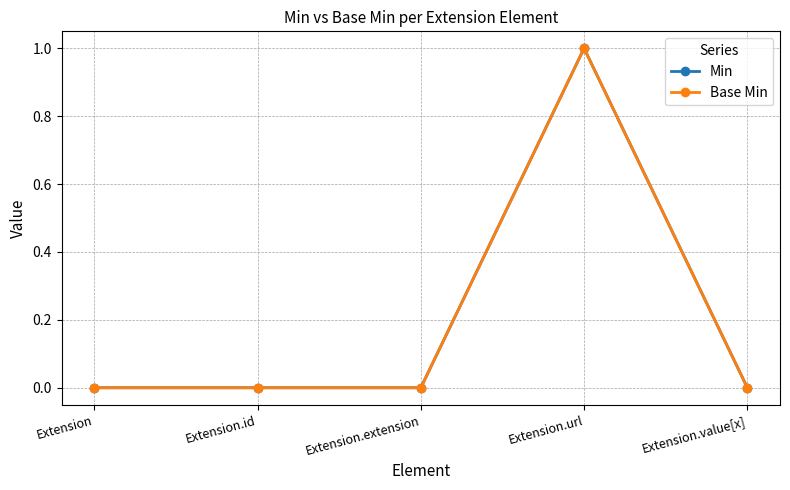

At which category does Min reach its first local peak?

Extension.url